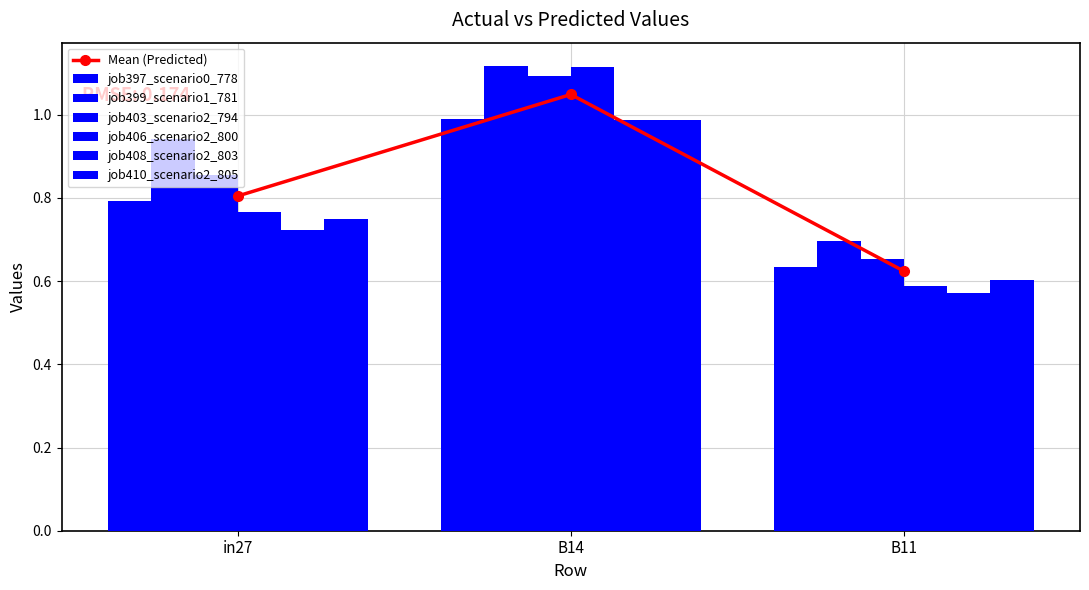

The value of job410_scenario2_805 at B14 is 0.3. True or false?

False